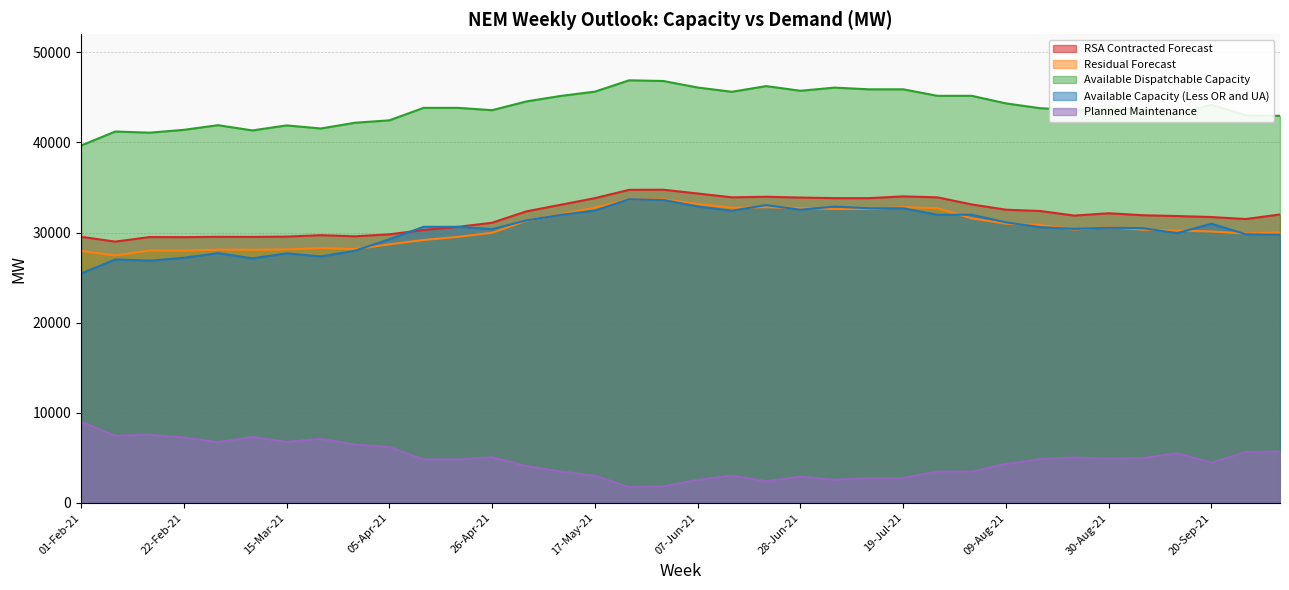

What is the maximum value for RSA Contracted Forecast?

34752